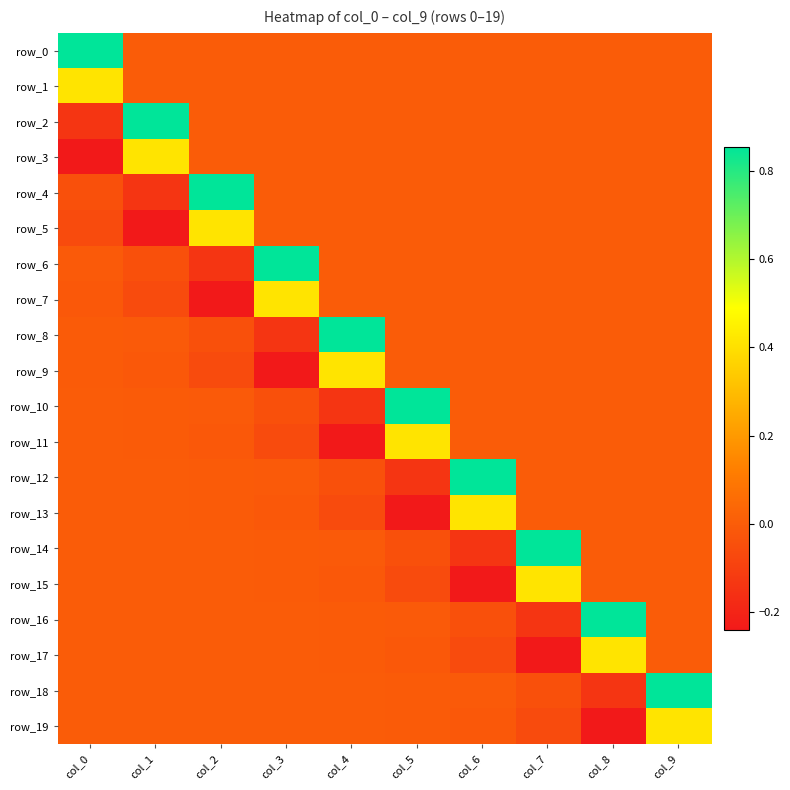

What is the maximum value shown in the chart?

0.9